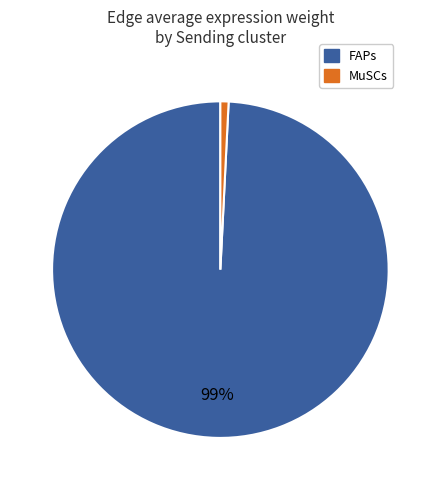

Which slice is the largest?

FAPs